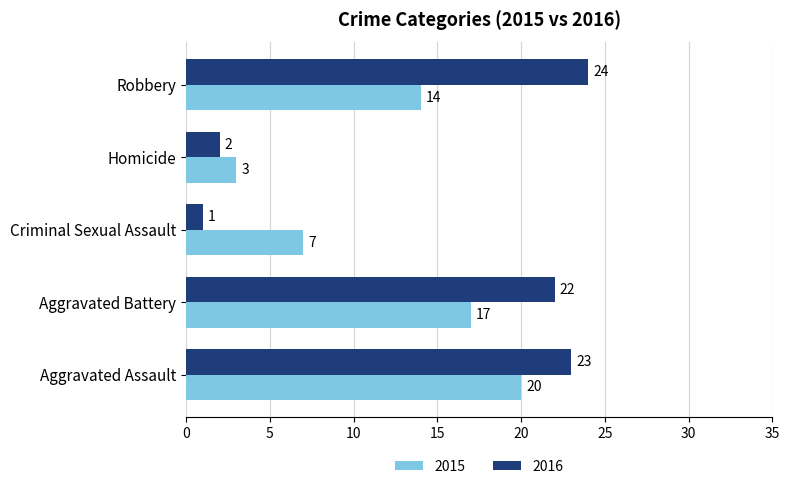

Is it true that 2015 equals 22 at Robbery?

False